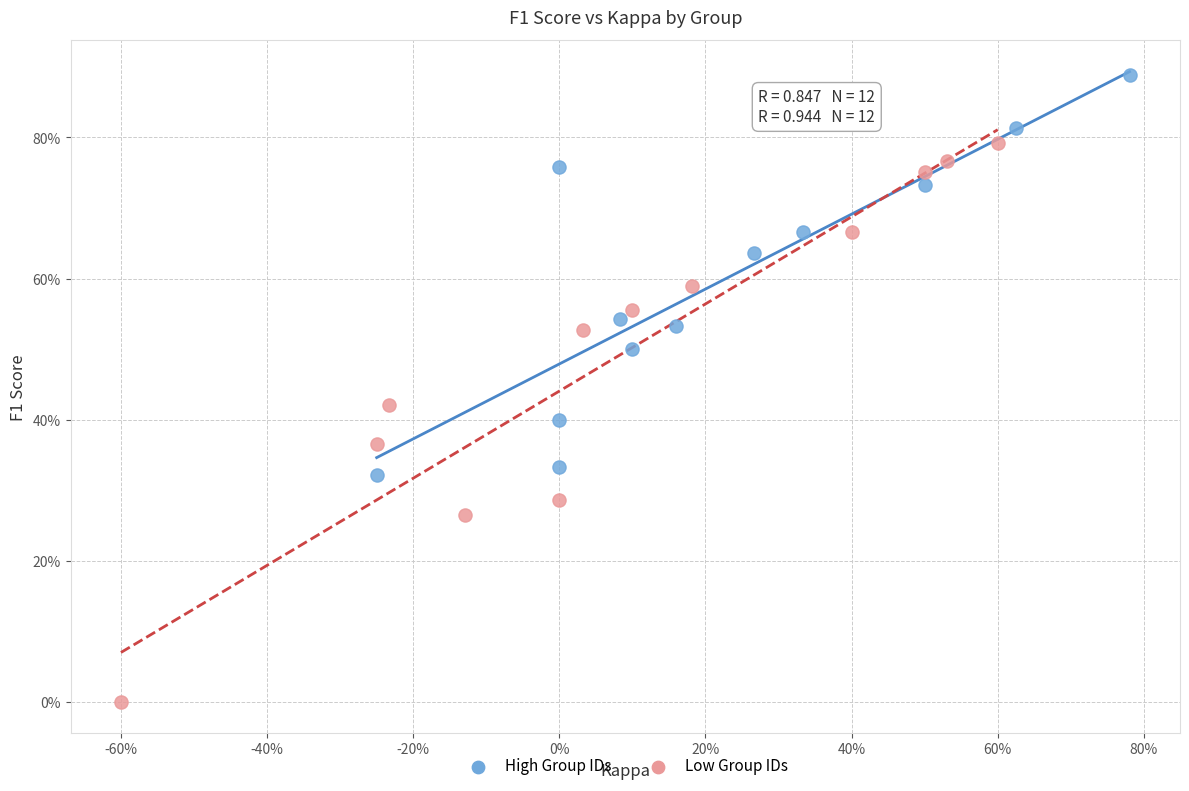

Which series reaches the minimum Y coordinate?

Low Group IDs